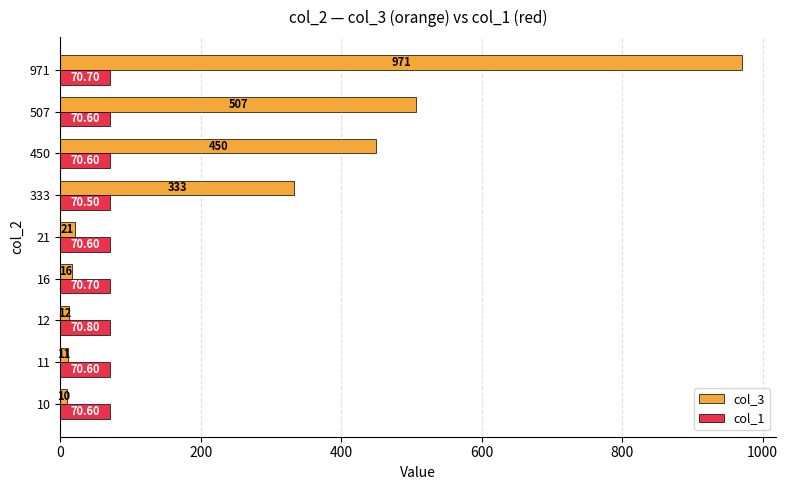

What is the average value of the col_3 series?

259.0